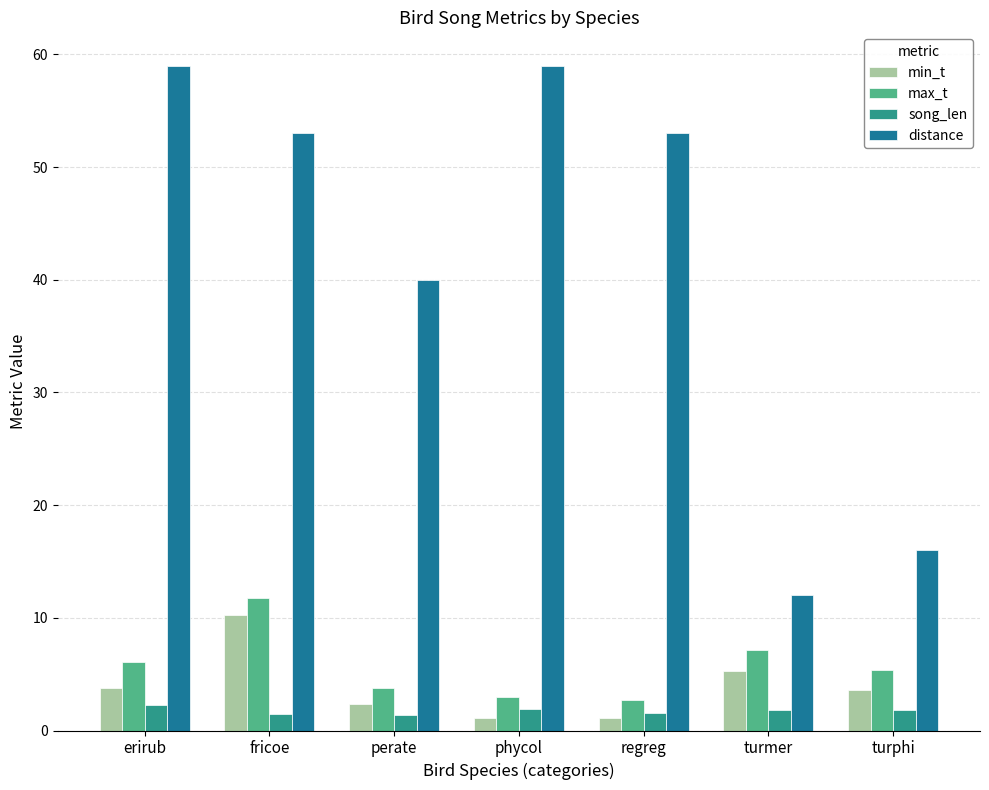

What is the average value of the song_len series?

1.8